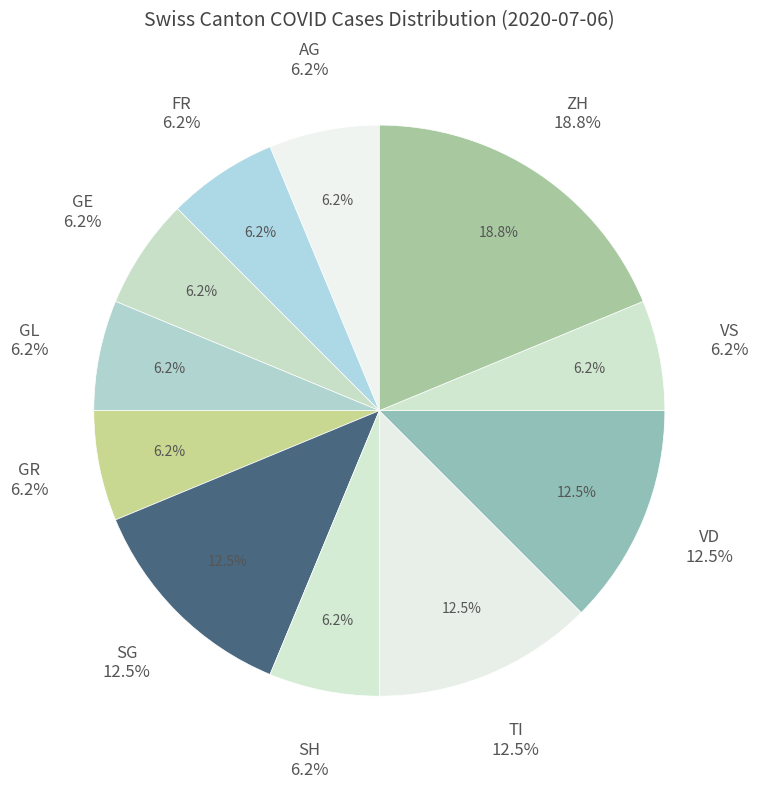

What portion of the pie excludes TI?

87.5%